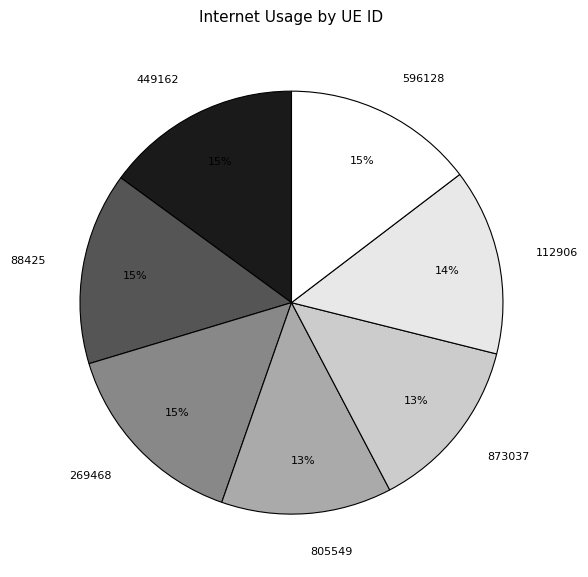

Is there a majority slice in this chart?

No